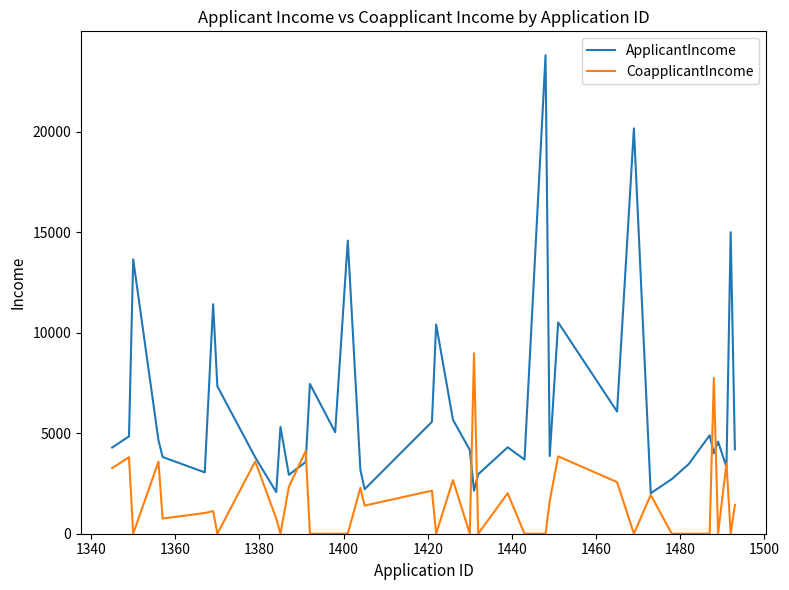

Which series has the largest range (max minus min)?

ApplicantIncome